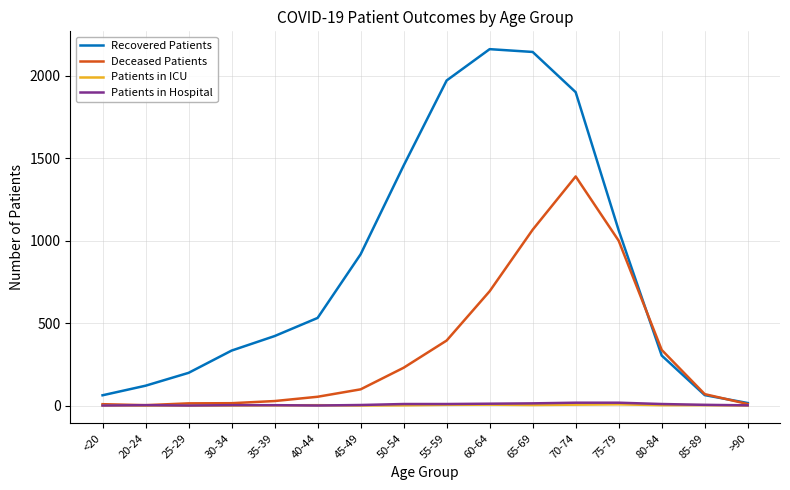

Is the value of Patients in ICU at 45-49 greater than the value of Deceased Patients at 80-84?

No